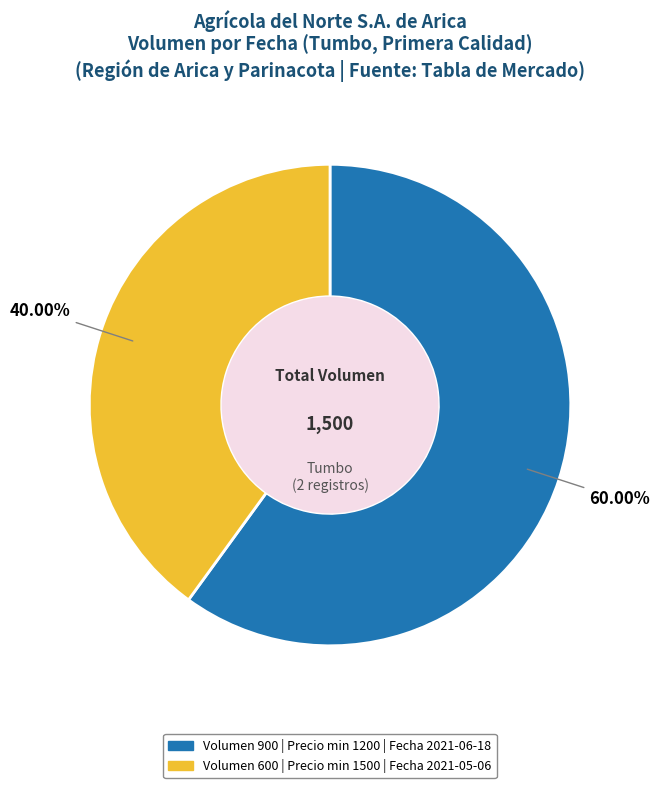

Is there a majority slice in this chart?

Yes